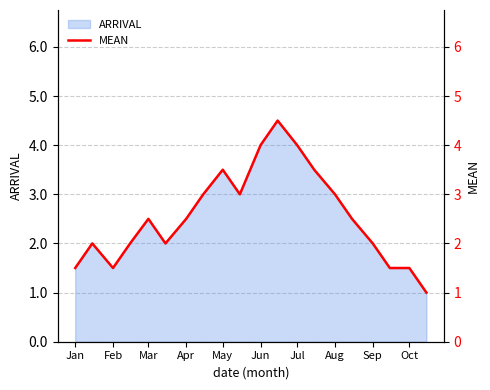

Reading left to right, transcribe all the data shown in this chart.

1.5	2.0	1.5	2.0	2.5	2.0	2.5	3.0	3.5	3.0	4.0	4.5	4.0	3.5	3.0	2.5	2.0	1.5	1.5	1.0